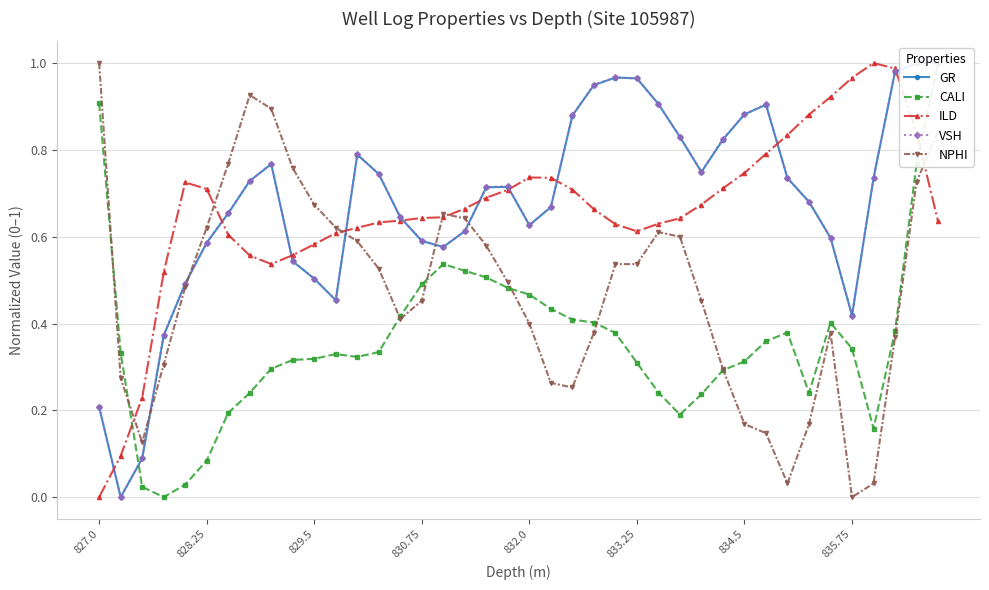

True or false: ILD has more than 1 interior local peaks.

True